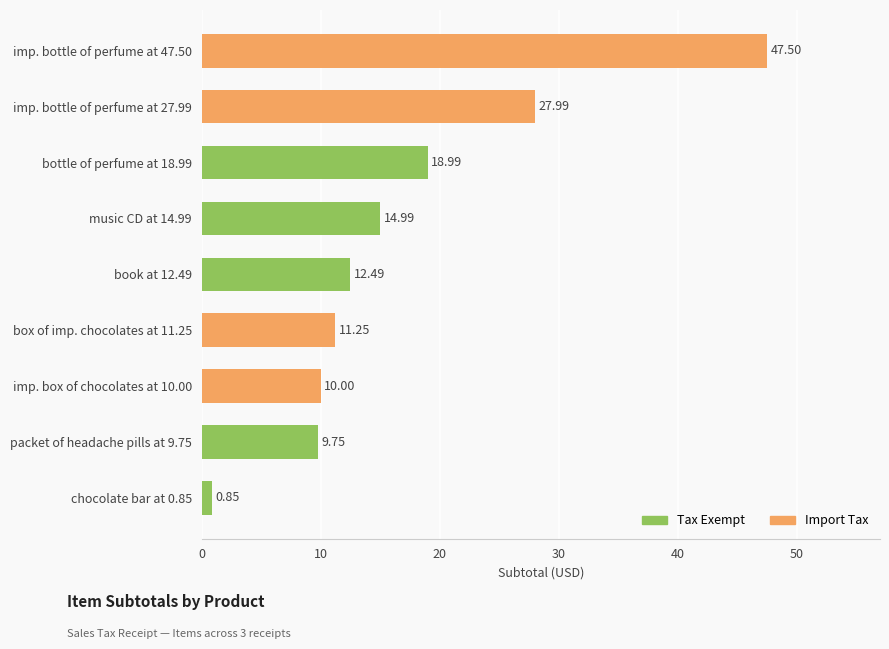

What is the change in value from chocolate bar at 0.85 to music CD at 14.99?

+14.1